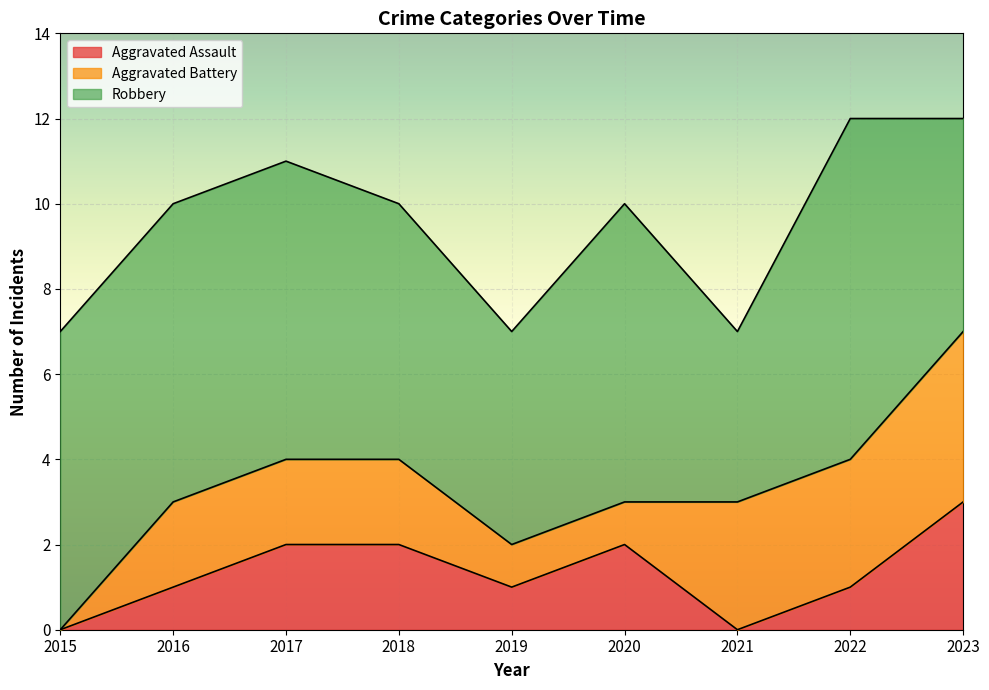

Reading left to right, what are all the values shown in this chart?

Aggravated Assault: 0	1	2	2	1	2	0	1	3
Aggravated Battery: 0	2	2	2	1	1	3	3	4
Robbery: 7	7	7	6	5	7	4	8	5